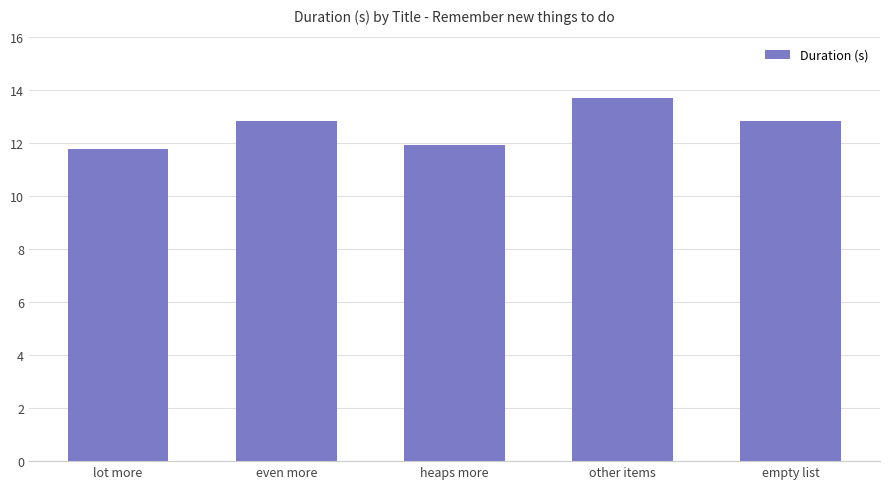

Count the number of categories in the chart.

5